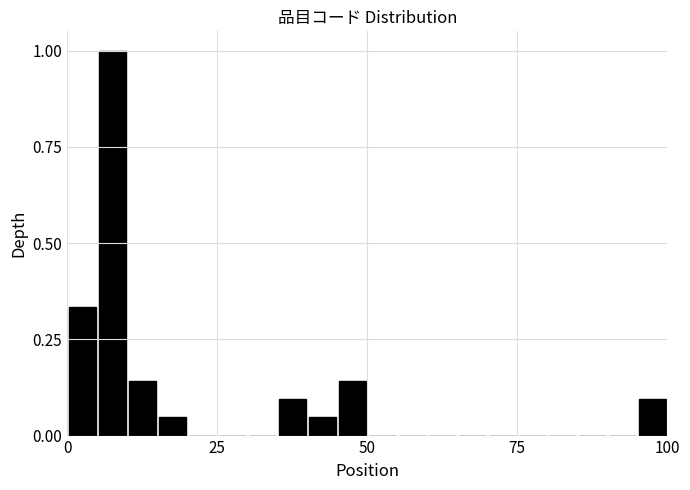

Around what value on the x-axis is the tallest bar? Give the approximate position of its centre, as read against the axis.

10